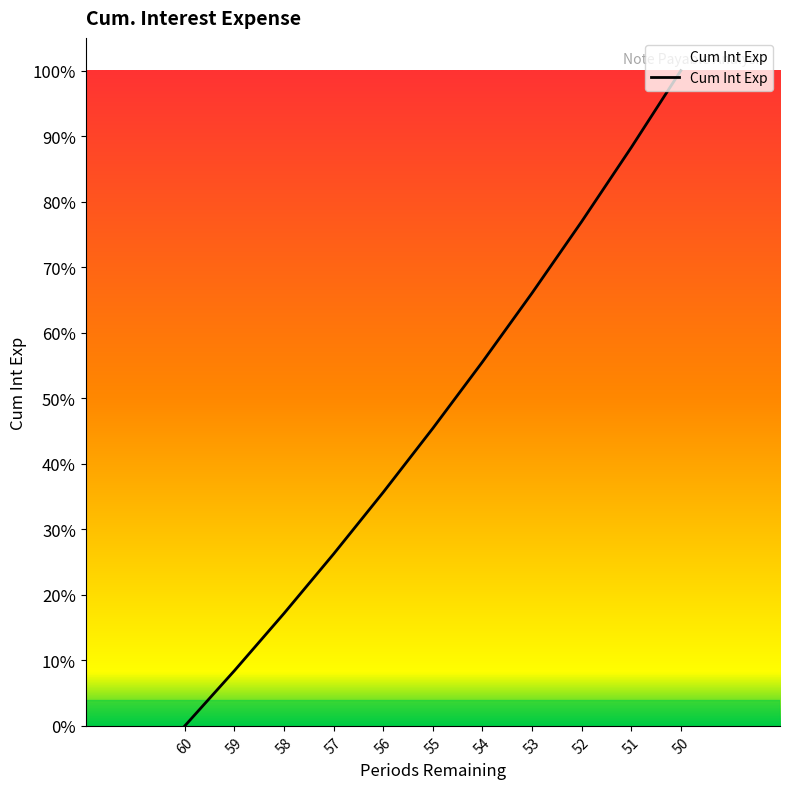

What is the average value?

10513101.9